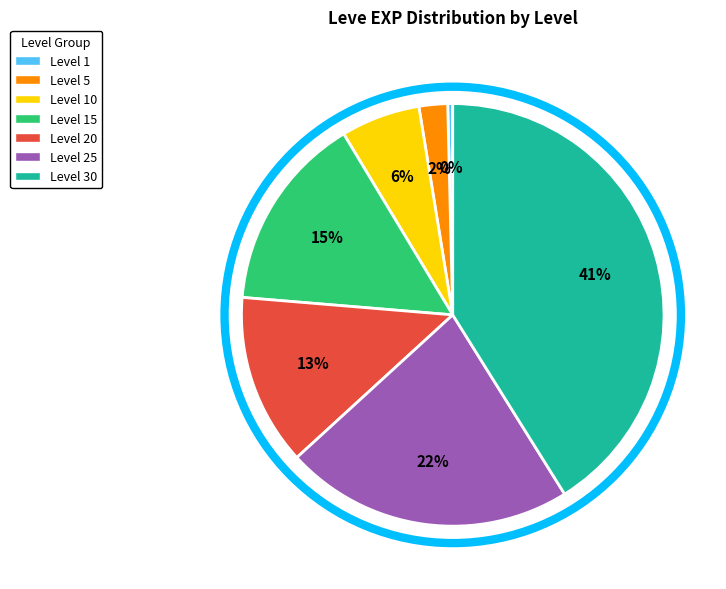

To the nearest percent, what is the average slice percentage?

14%